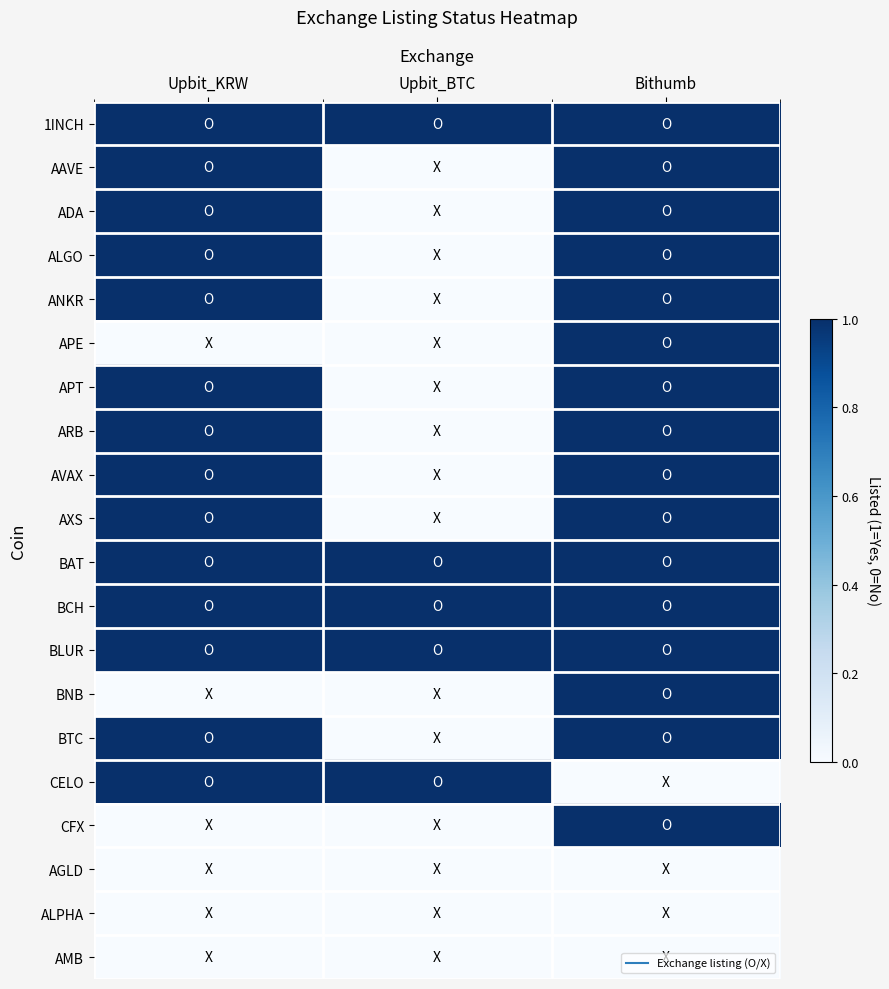

Which has a higher value, Upbit_BTC or Upbit_KRW?

Upbit_BTC